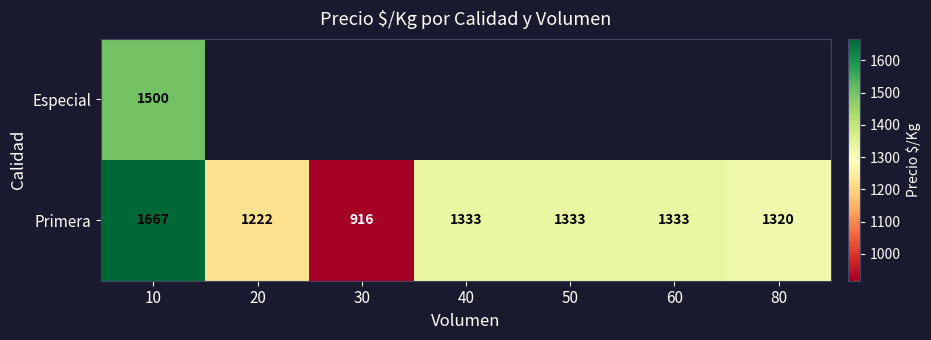

At which label is Primera closest to 1291?

80